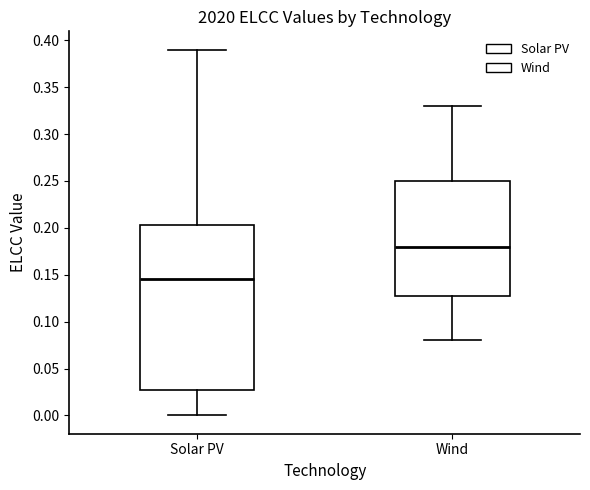

Reading left to right, read every box against the y-axis: the position of its median line, the range the box covers, and the ends of its whiskers. The values are not printed on the chart, so give them approximately, as read against the axis.

Solar PV: median 0.145, box 0.030 to 0.205, whiskers 0.000 to 0.390
Wind: median 0.180, box 0.130 to 0.250, whiskers 0.080 to 0.330